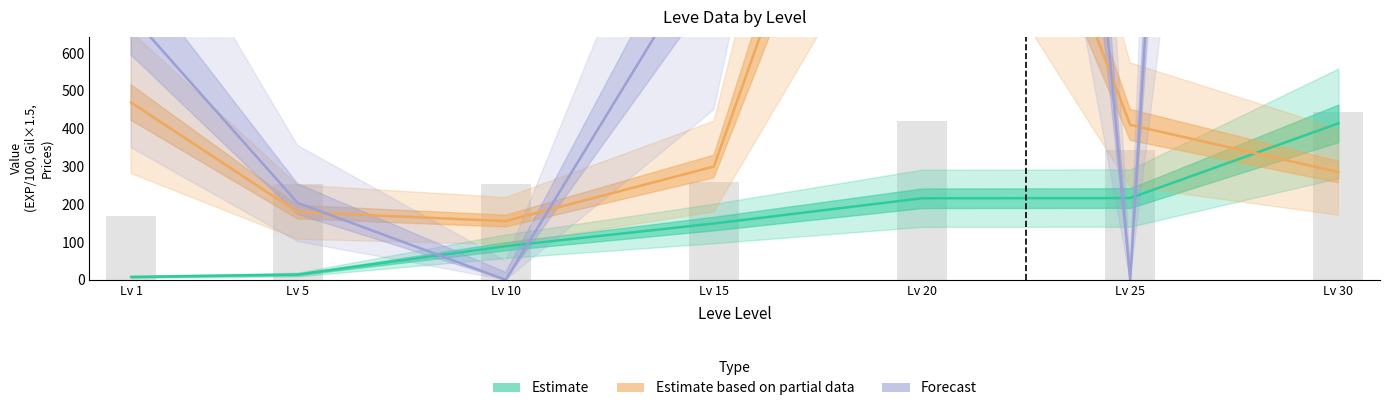

How many categories are shown in the chart?

7